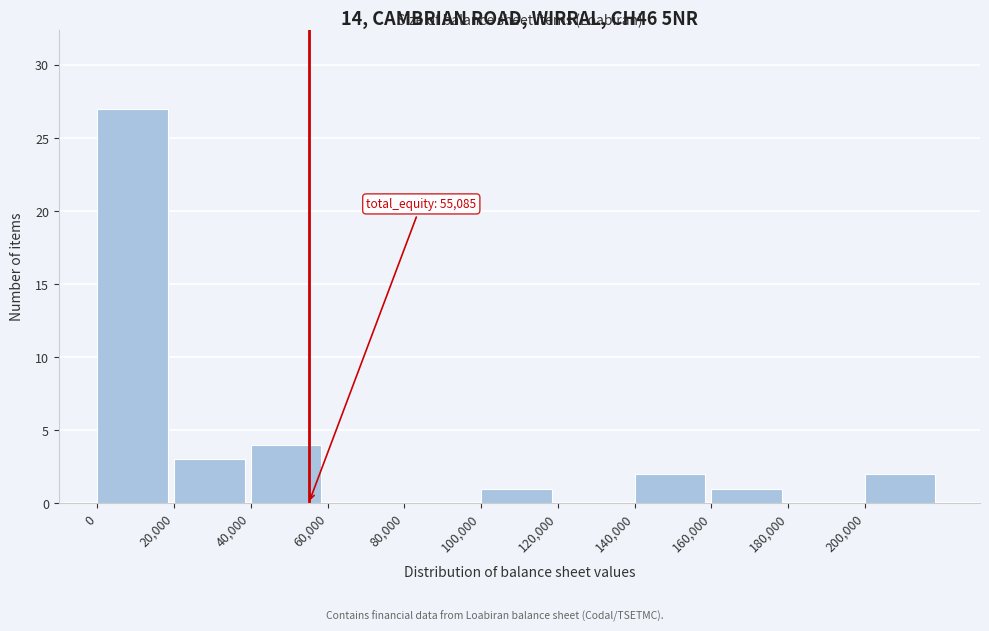

Which range on the x-axis has the tallest bar?

0 to 20000